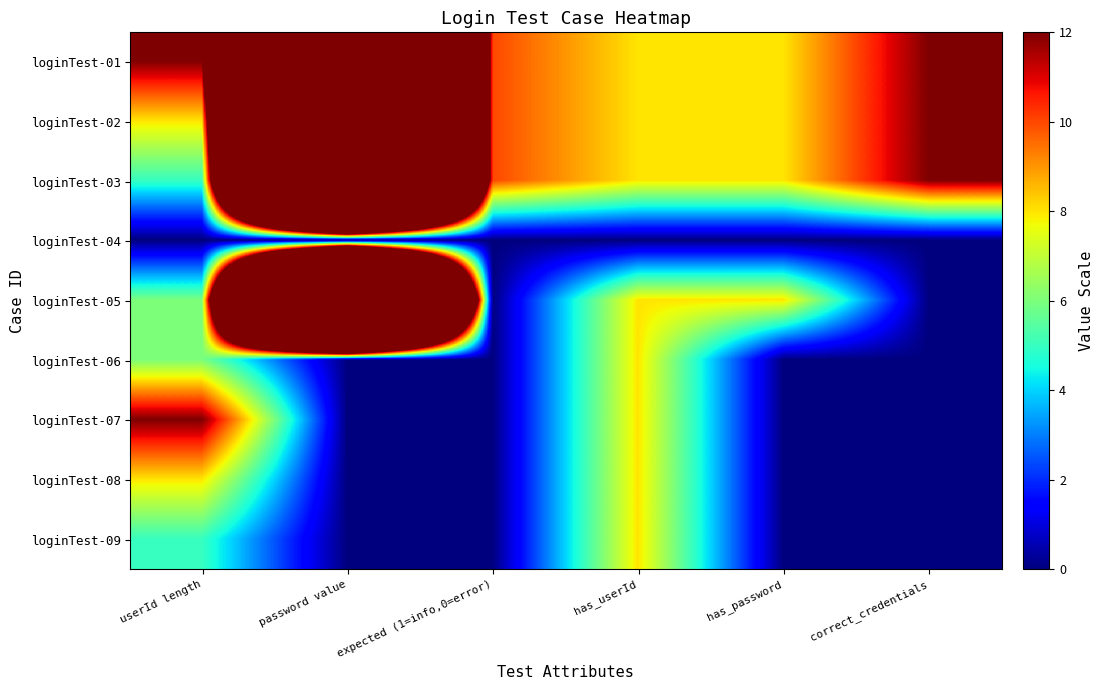

Rank the series by their maximum value, from lowest to highest.

loginTest-04, loginTest-06, loginTest-08, loginTest-09, loginTest-07, loginTest-01, loginTest-02, loginTest-03, loginTest-05